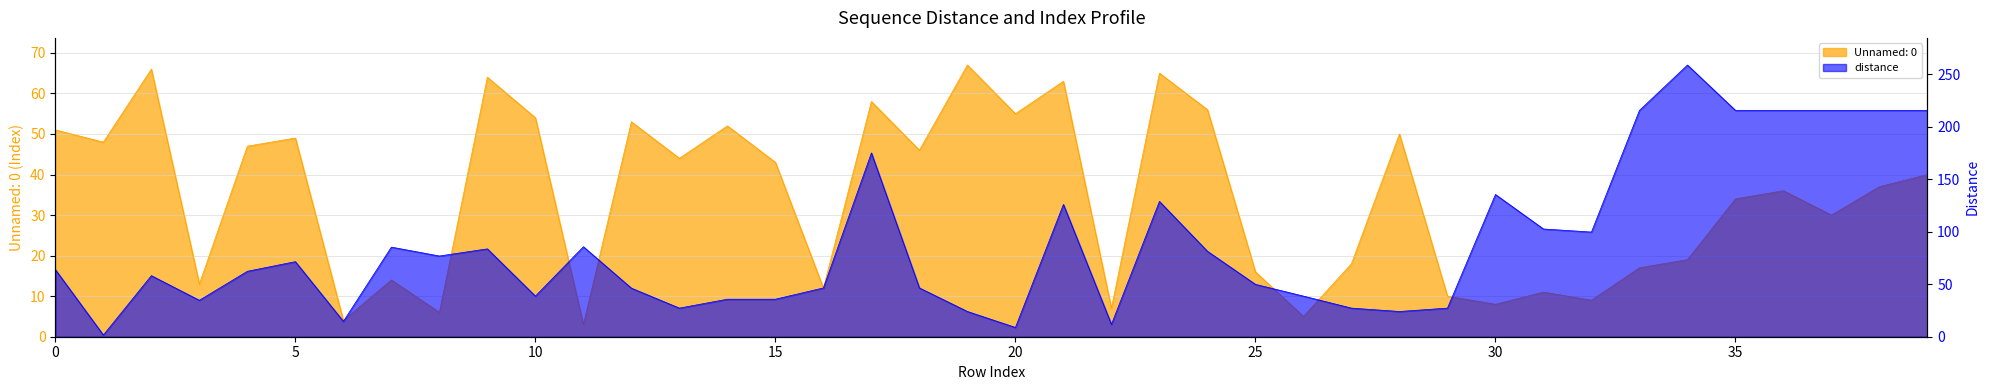

Does the chart display data point markers on the line(s)?

No